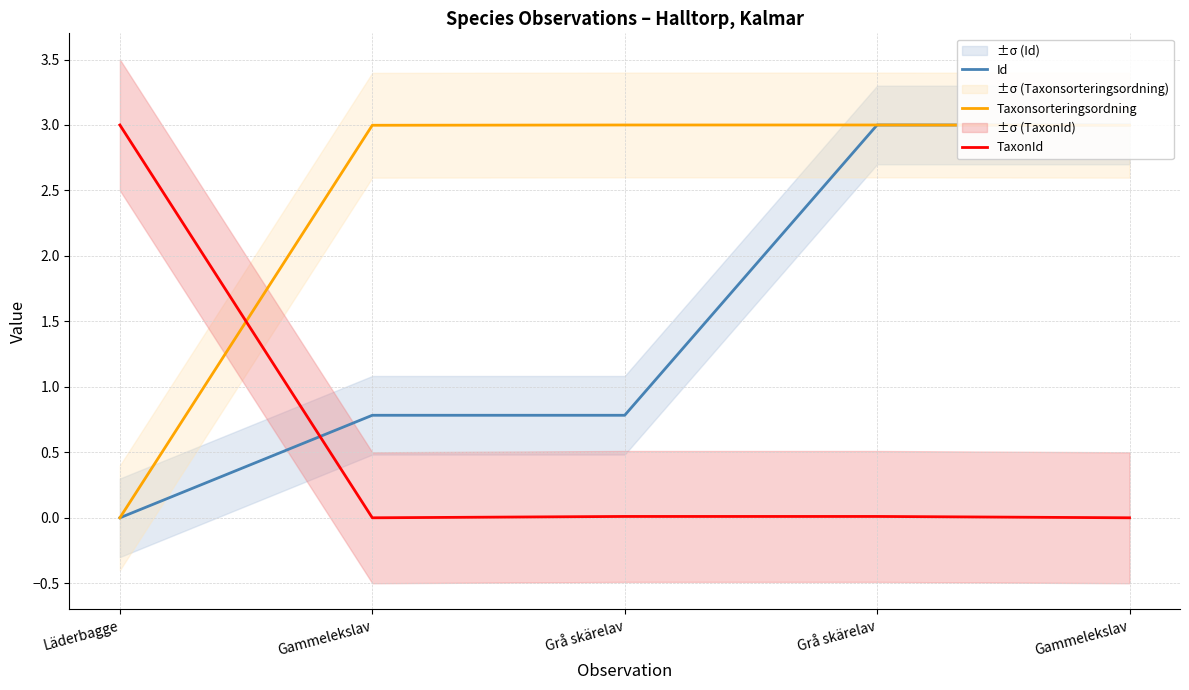

What is the value of the Taxonsorteringsordning point at the 3rd from the left?

3.0